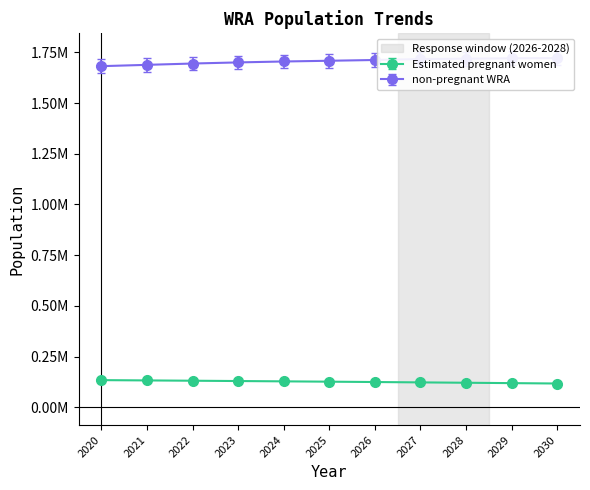

What is the approximate value of non-pregnant WRA at 2021?

1688678.6